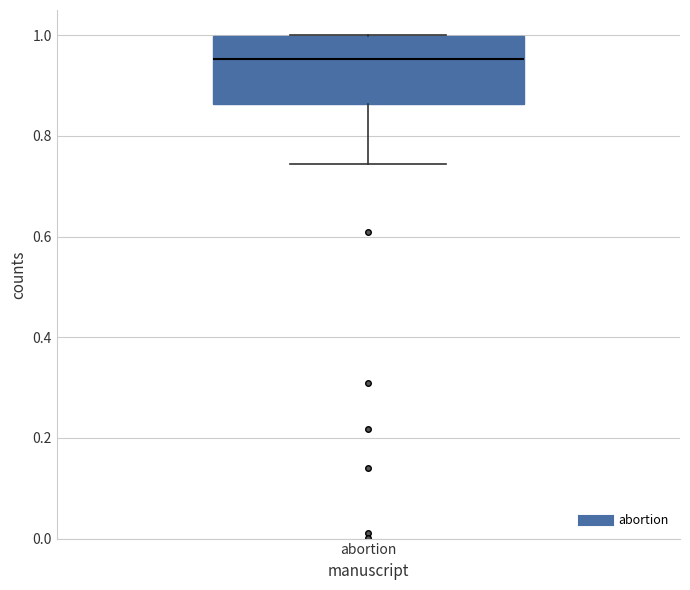

Where is the lower edge of the box for abortion on the y-axis? The values are not printed on the chart, so give them approximately, as read against the axis.

0.86